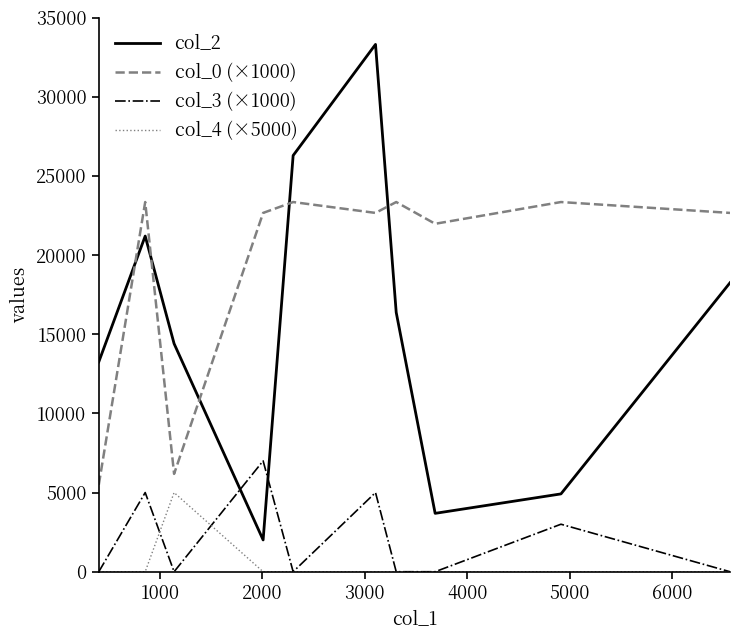

True or false: col_3 (×1000) and col_0 (×1000) intersect in this chart.

False